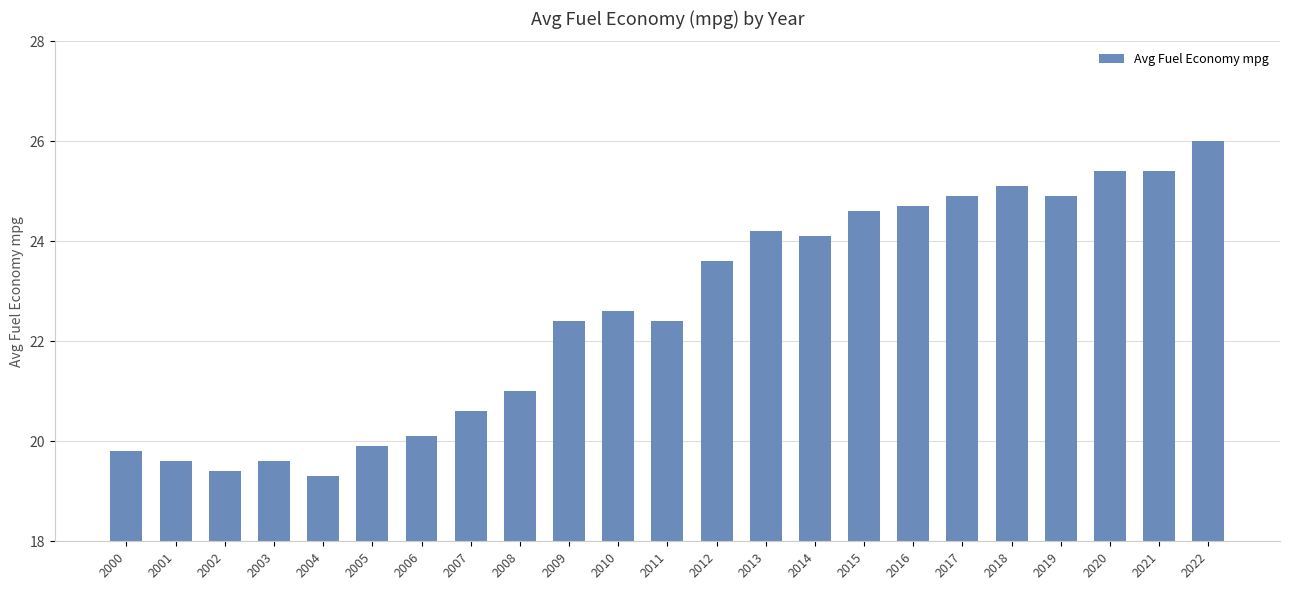

What is the sum of all values?

519.6